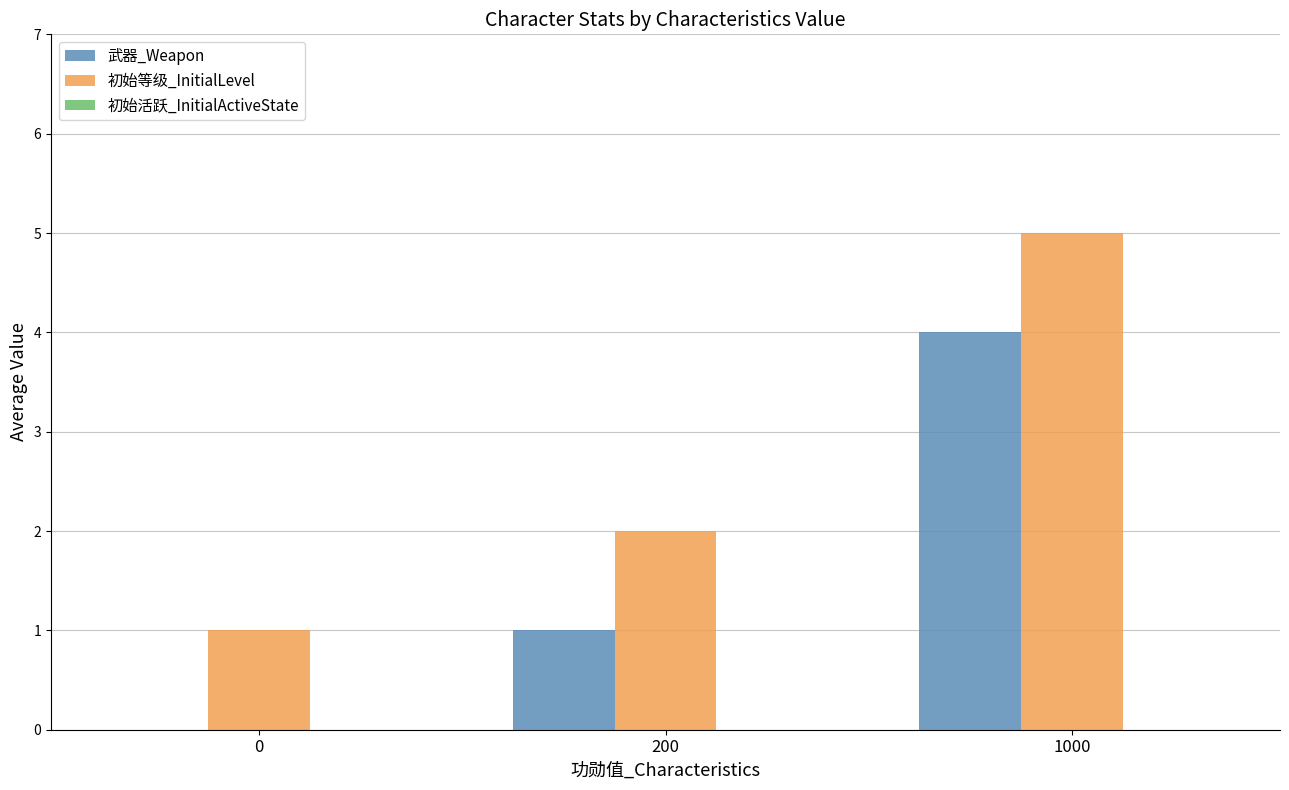

At which category is the sum across all series the highest?

1000